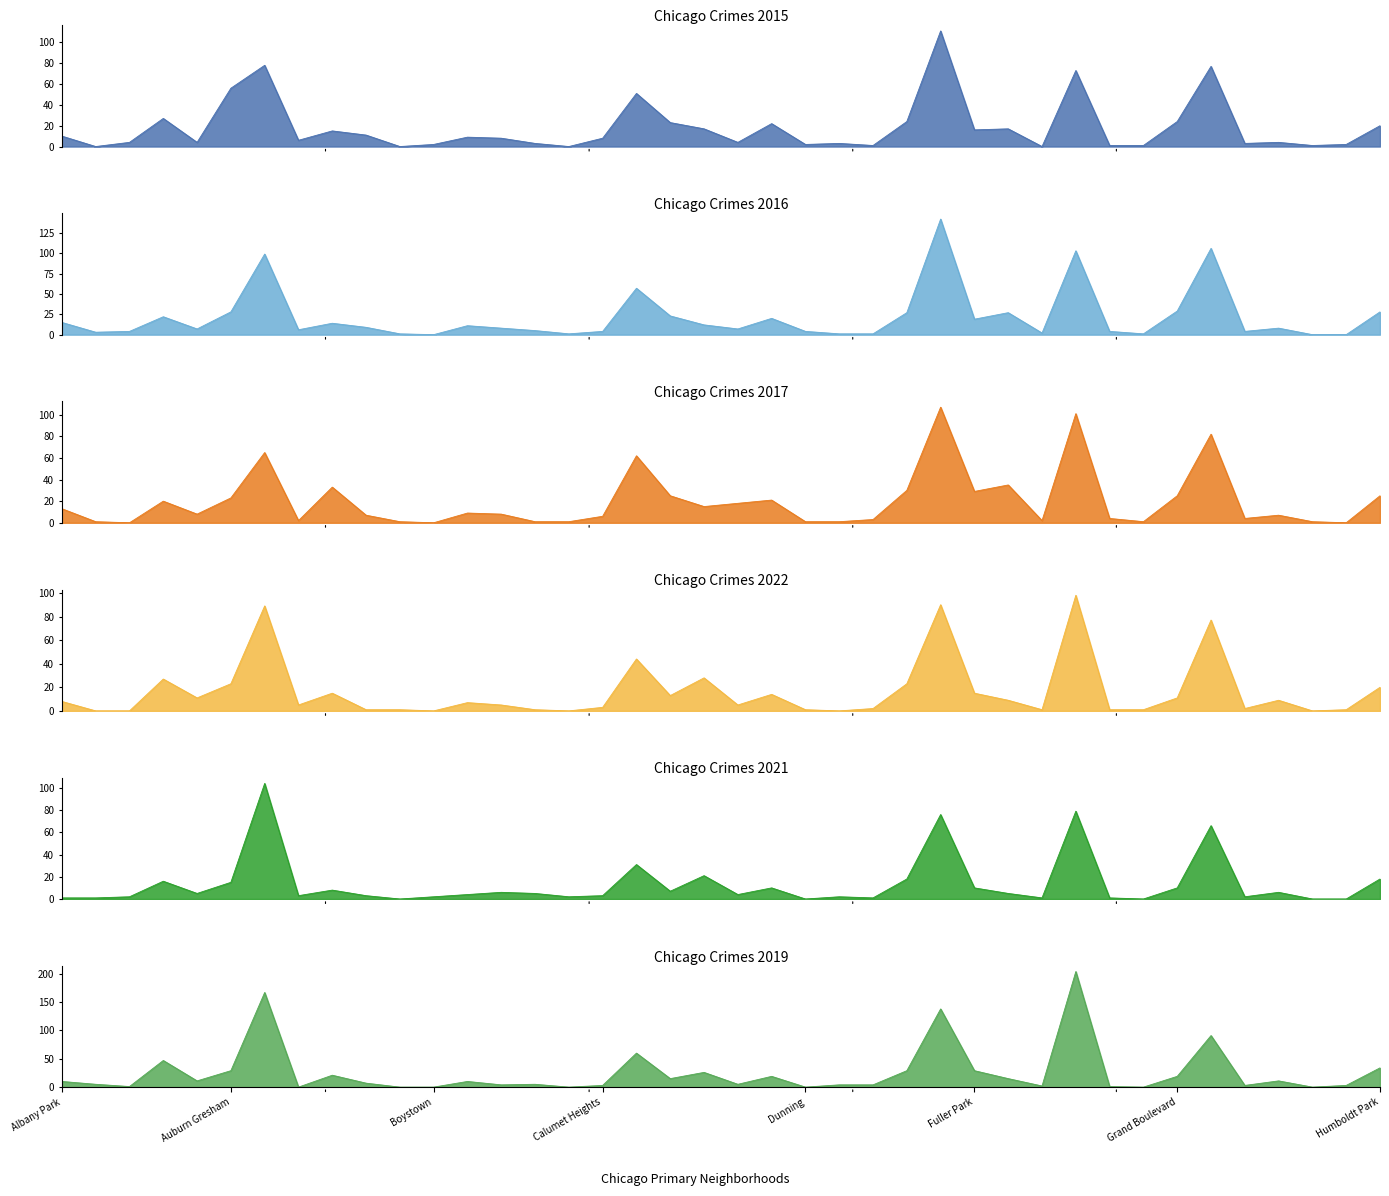

What is the difference between the highest and lowest values at Garfield Park?

131